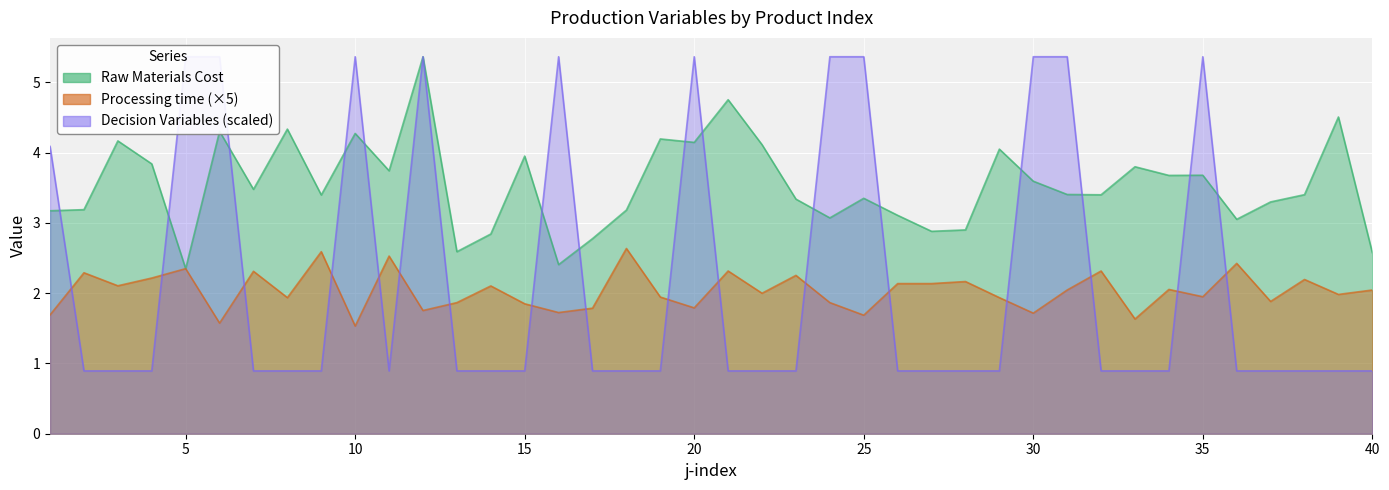

Count the number of data series in this chart.

3